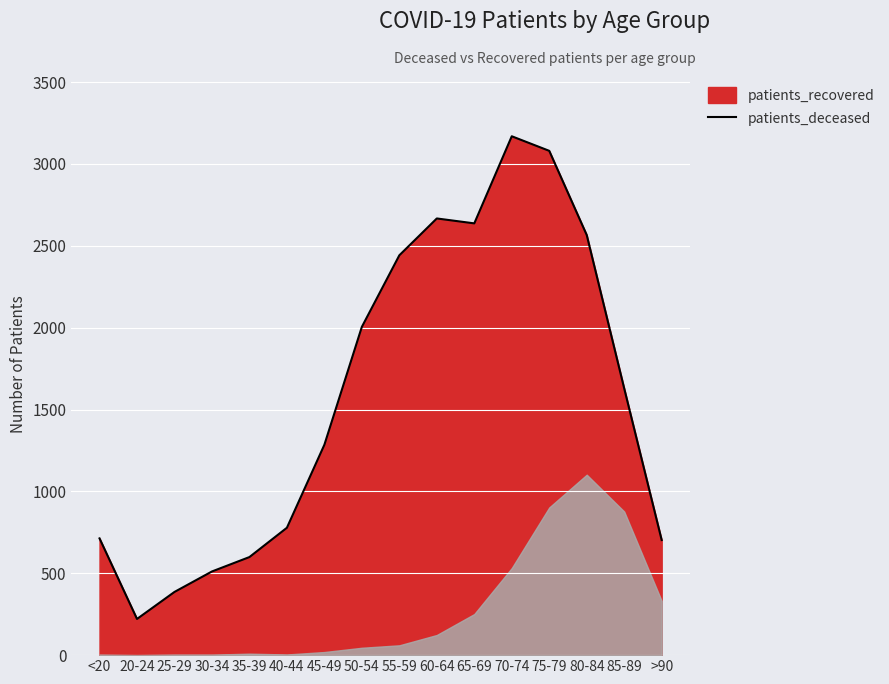

Reading right to left, transcribe all the data shown in this chart.

>90=703	85-89=1629	80-84=2566	75-79=3080	70-74=3169	65-69=2637	60-64=2667	55-59=2442	50-54=2005	45-49=1285	40-44=778	35-39=599	30-34=511	25-29=386	20-24=221	<20=713